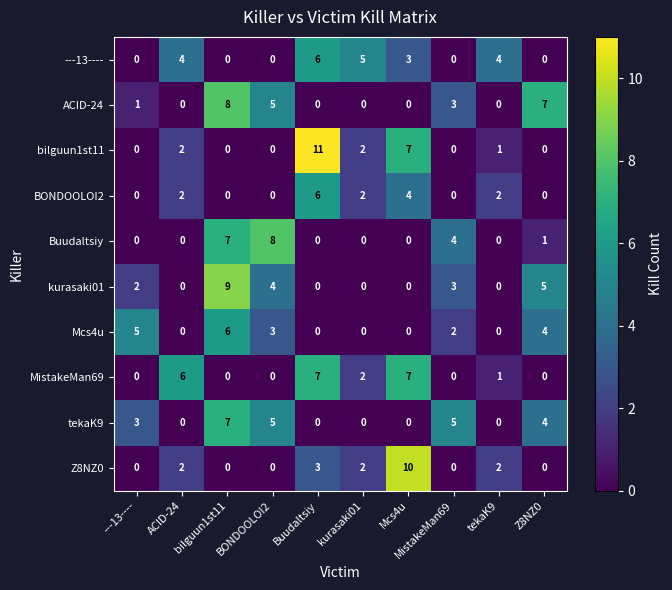

What is the sum of the MistakeMan69 values at BONDOOLOI2 and Mcs4u?

7